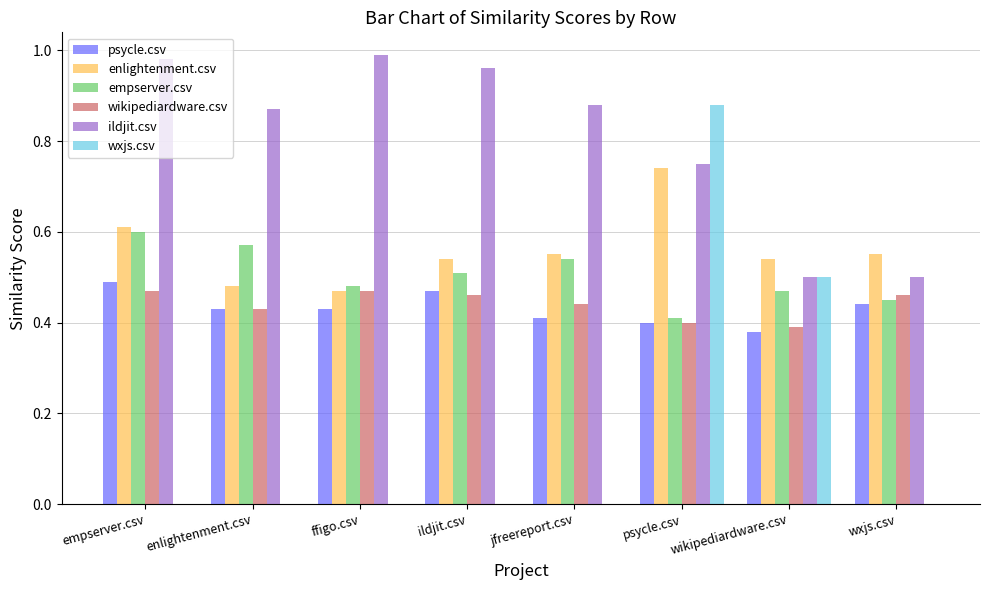

What is the total value across all series at wikipediardware.csv?

2.8